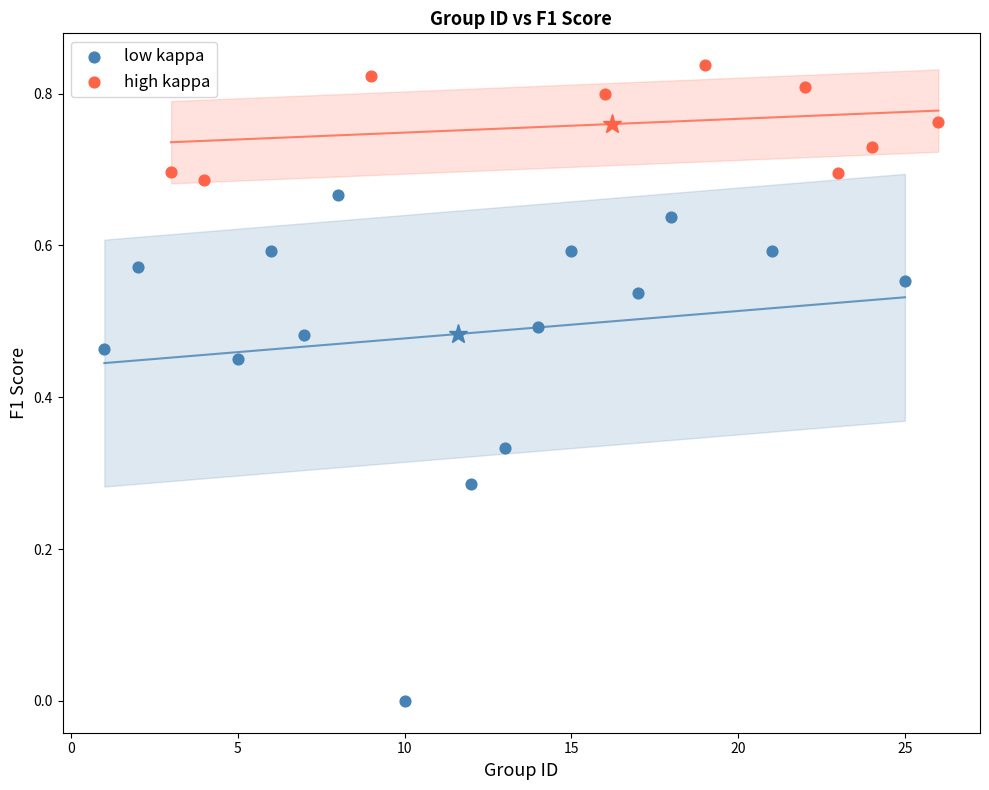

Which series has the largest Y range (max minus min)?

low kappa